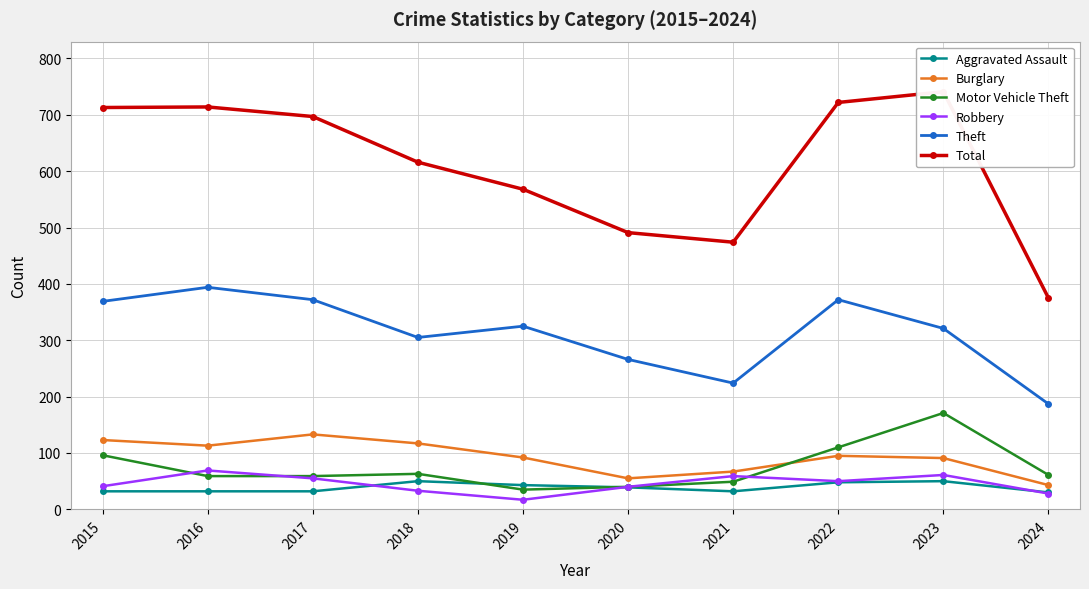

Read the Motor Vehicle Theft value at 2023, to the nearest 50.

150